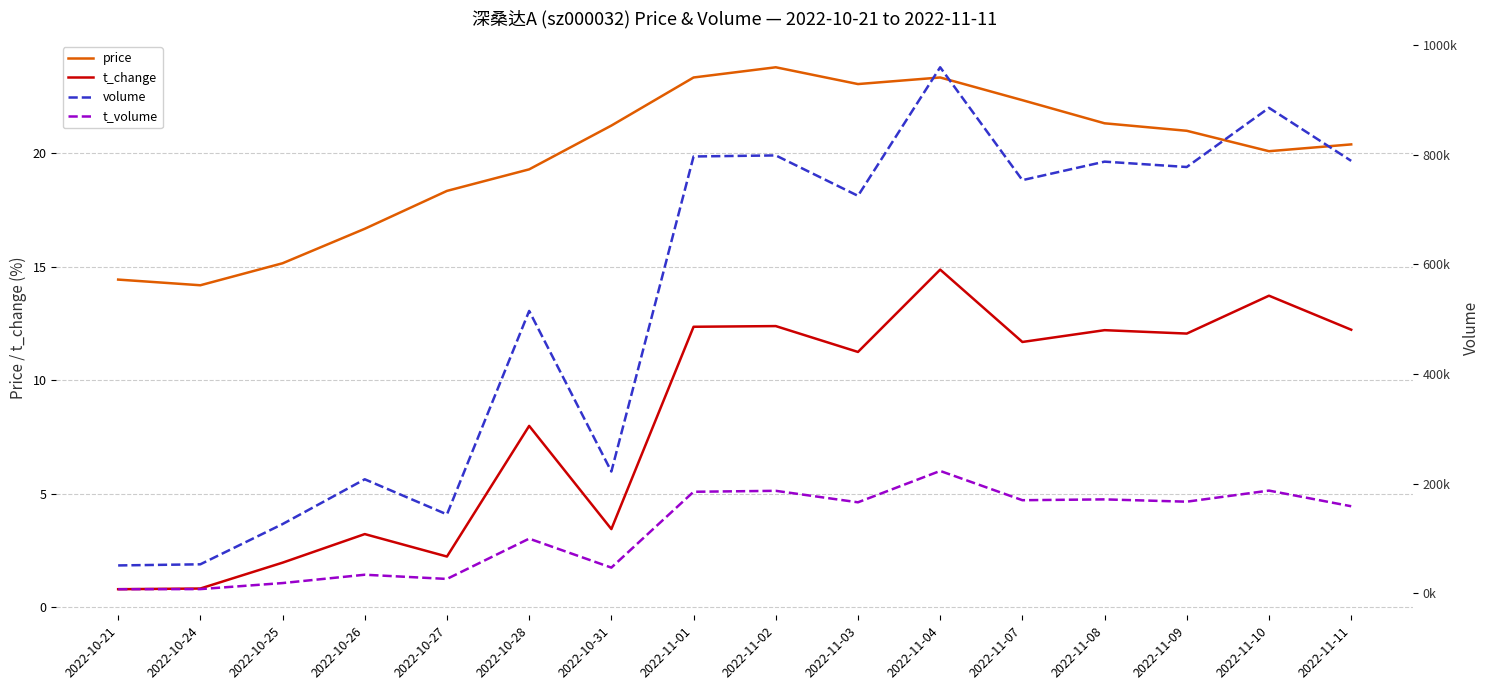

How many interior local peaks does the t_volume series have?

6